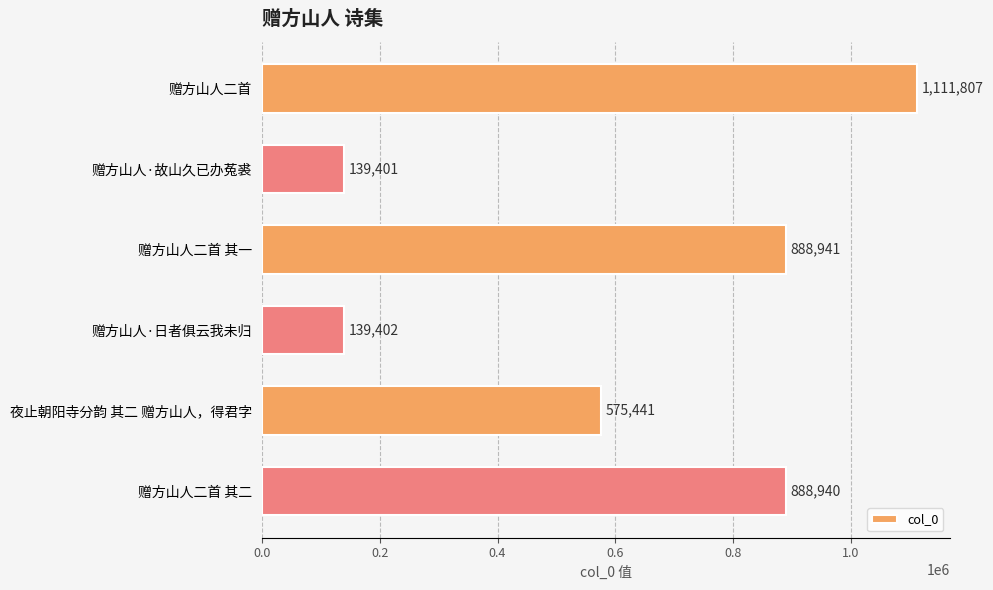

Rank the categories by value from highest to lowest.

赠方山人二首, 赠方山人二首 其一, 赠方山人二首 其二, 夜止朝阳寺分韵 其二 赠方山人，得君字, 赠方山人·日者俱云我未归, 赠方山人·故山久已办菟裘